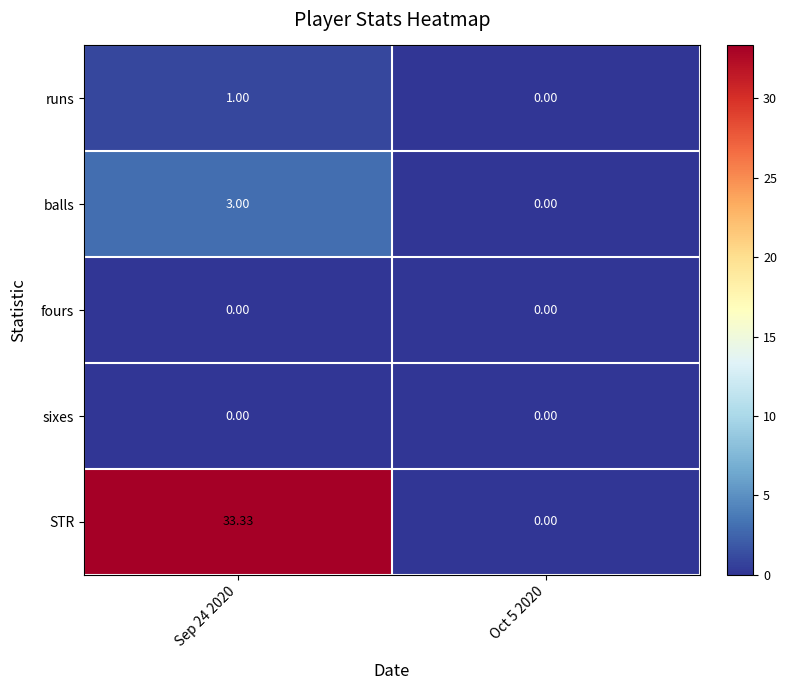

Which series has the widest spread of values?

STR